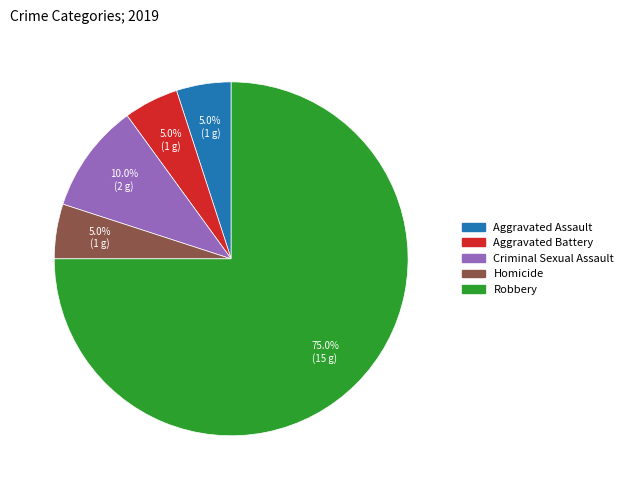

Which has a higher value, Criminal Sexual Assault or Robbery?

Robbery